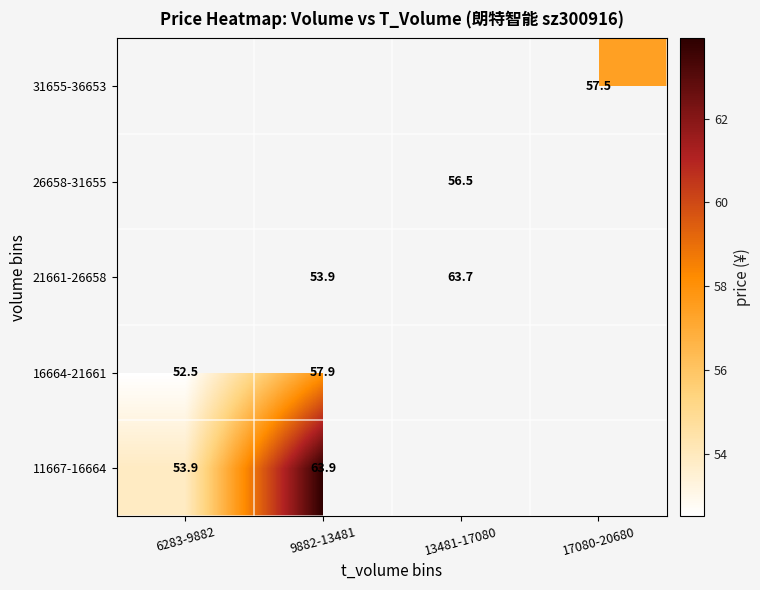

Which label corresponds to the smallest value in the chart?

6283-9882